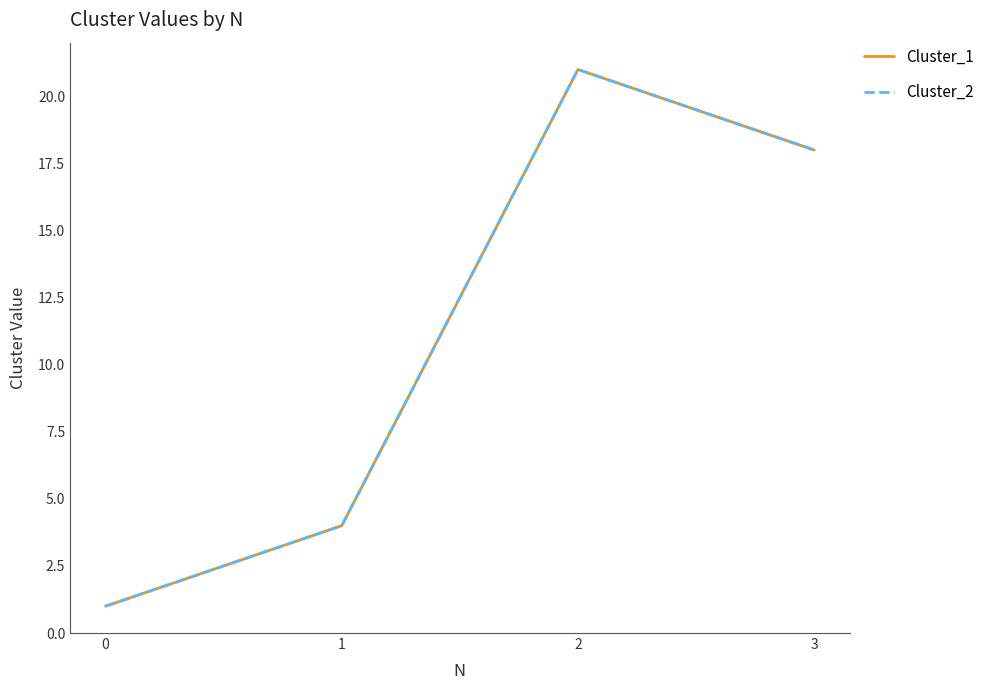

Is the value of Cluster_2 at 3 greater than the value of Cluster_1 at 0?

Yes